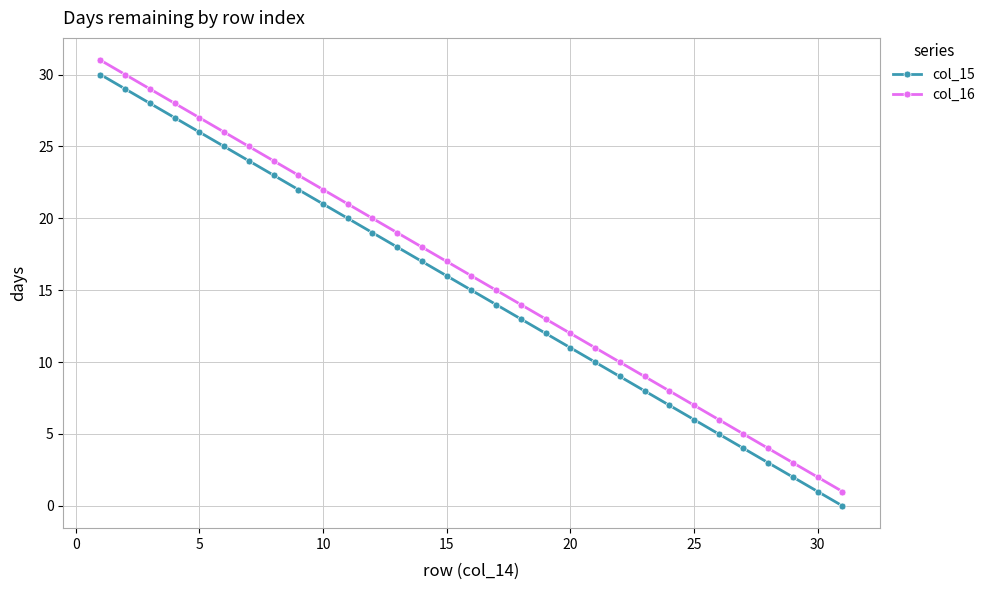

How many lines are shown in the chart?

2